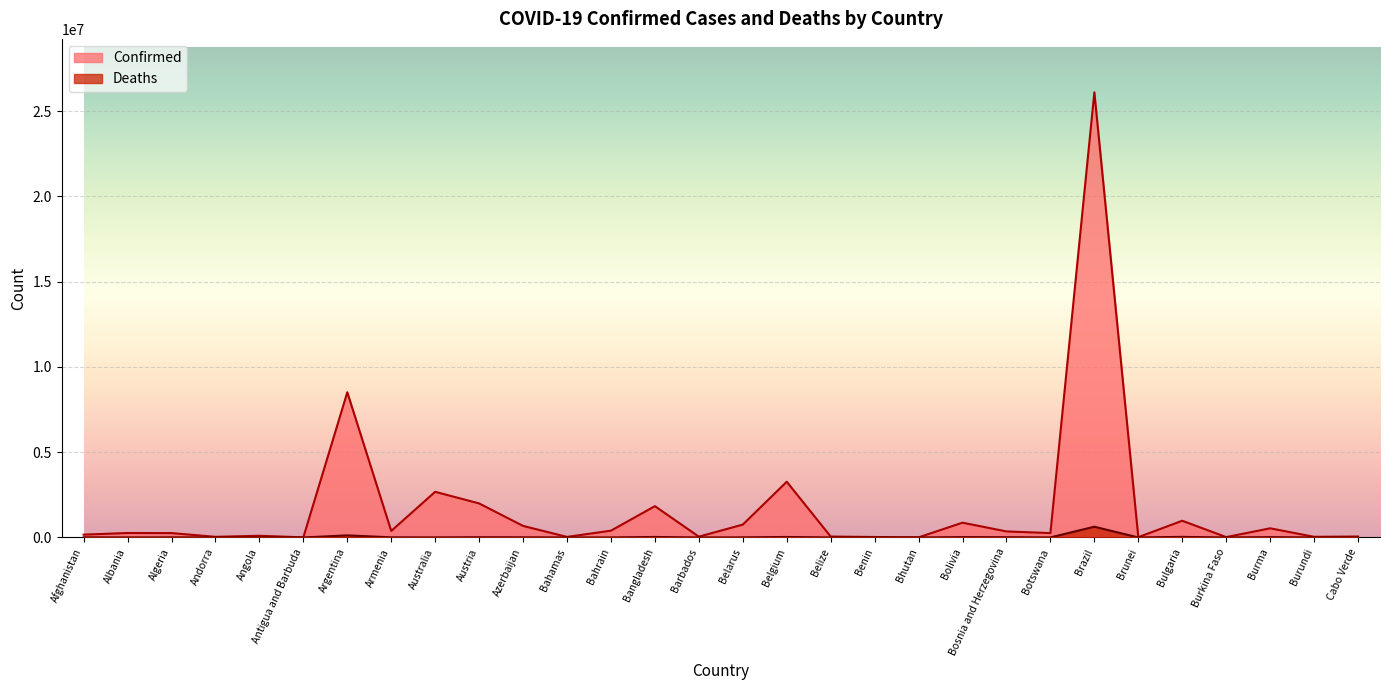

Is it true that Deaths equals 38 at Burundi?

True